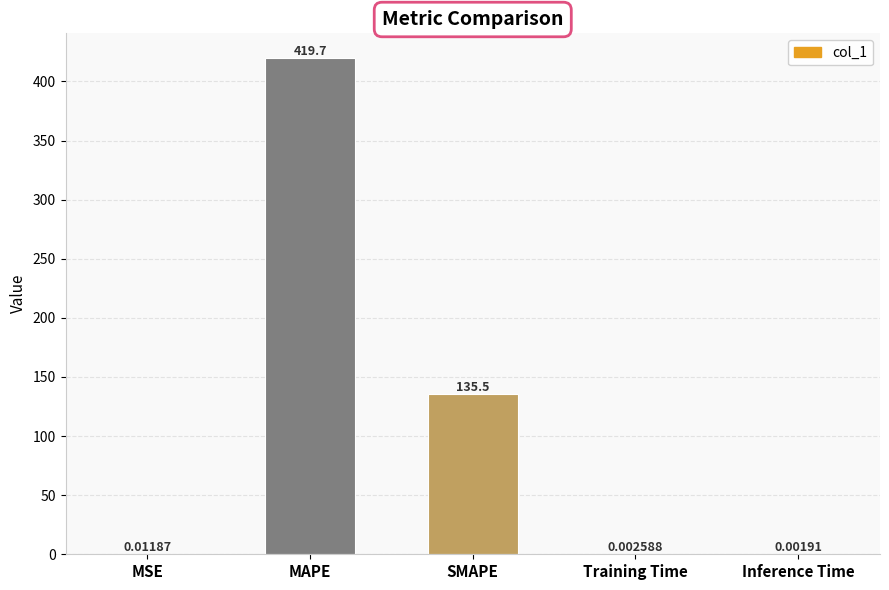

What is the change in value from MSE to MAPE?

+419.7